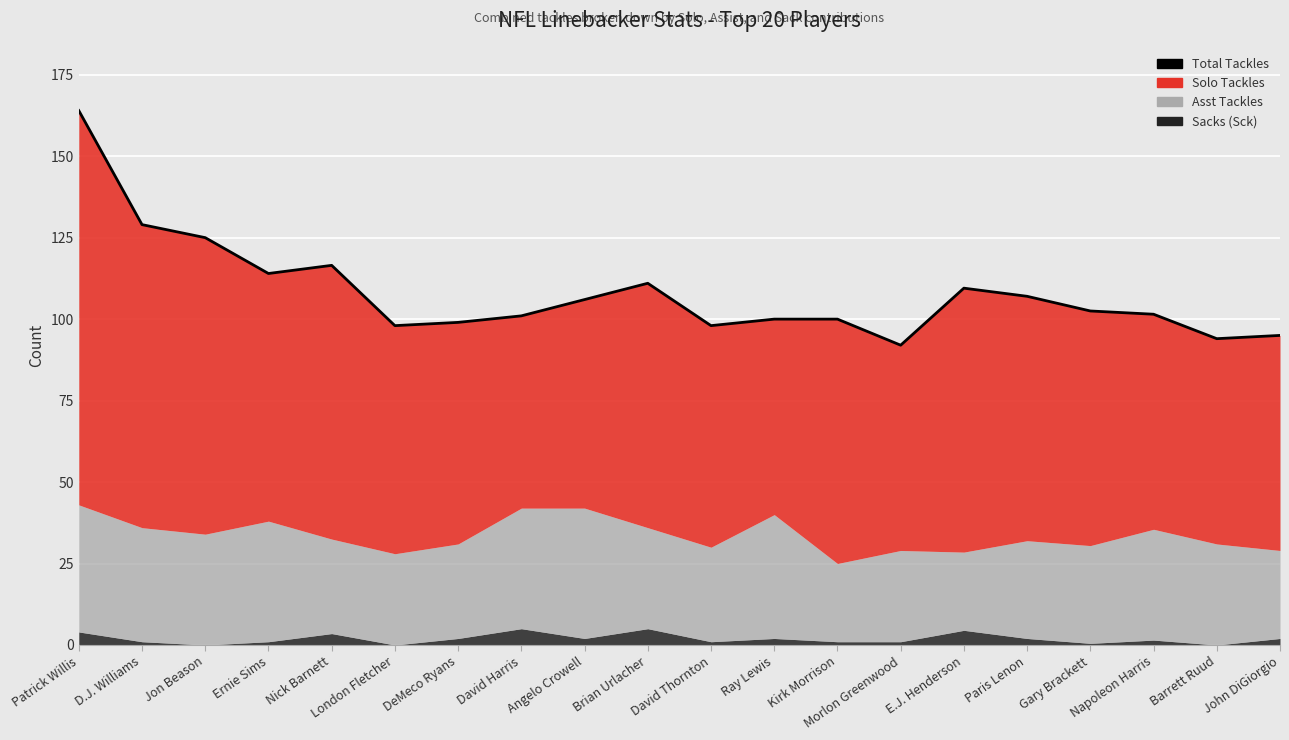

What is the change in value from Angelo Crowell to Morlon Greenwood?

-14.0